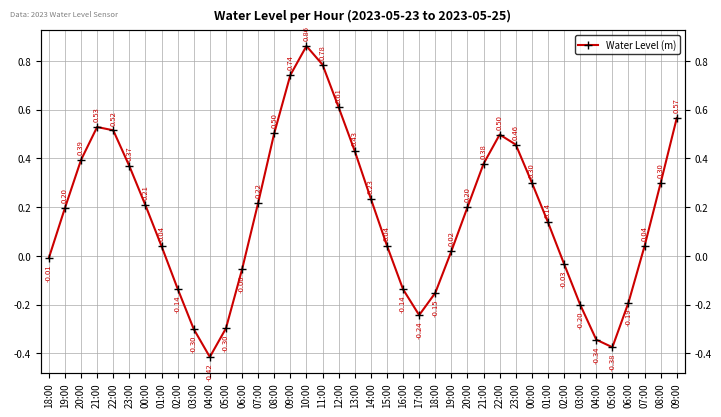

What is the average value?

0.2